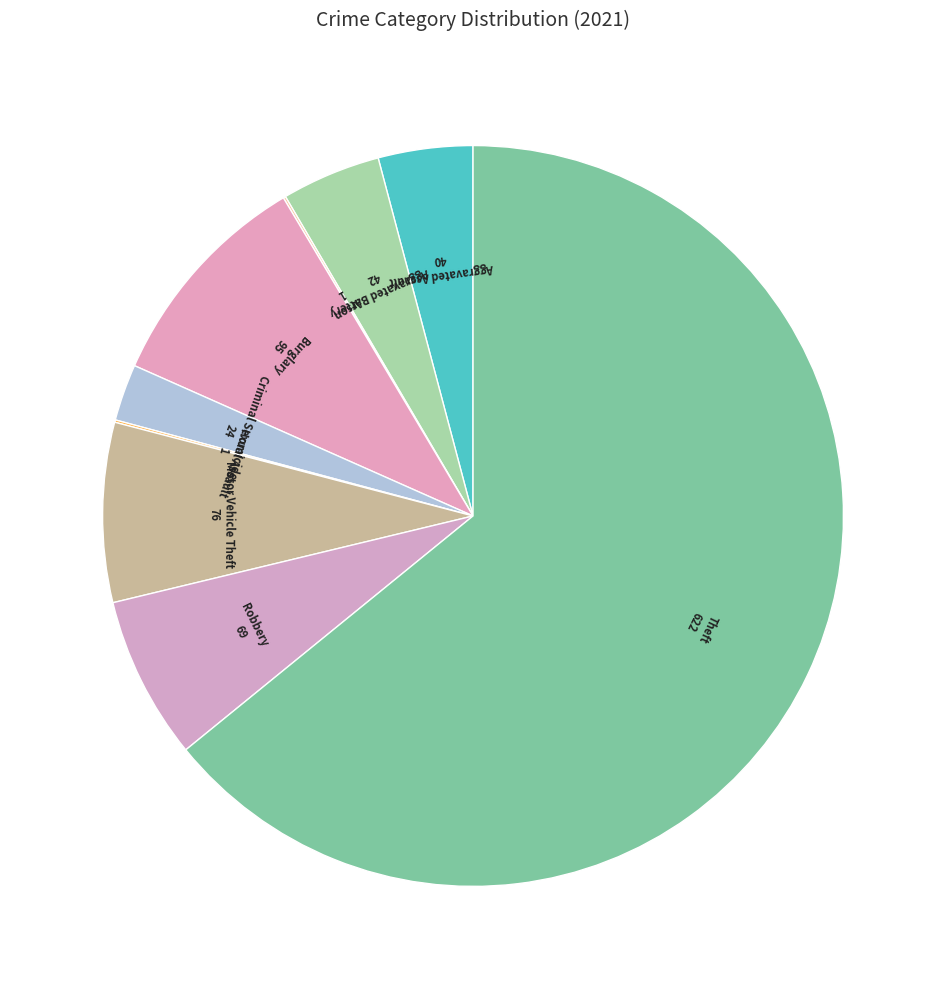

How many slices are in this pie chart?

9